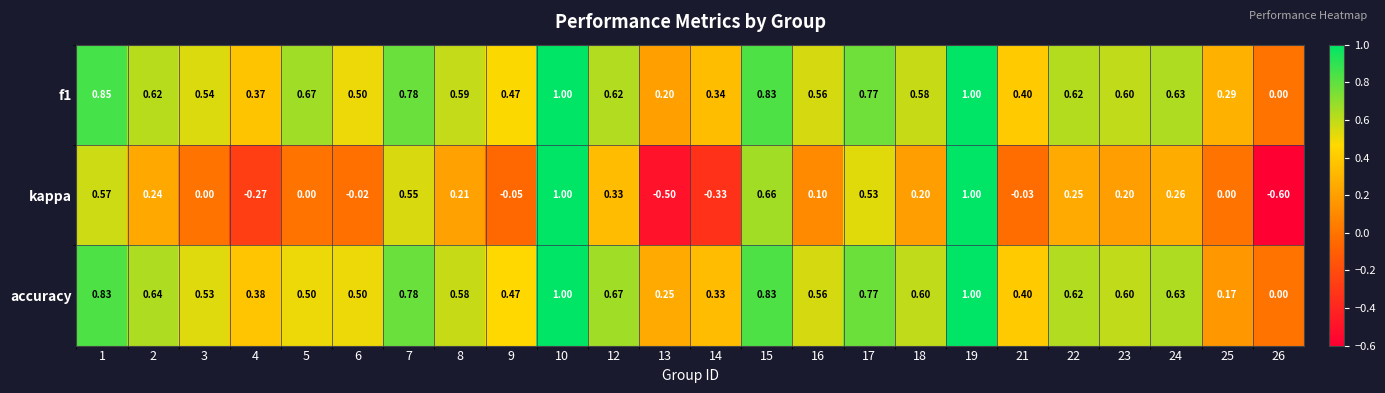

Is the value of f1 at 8 greater than the value of accuracy at 17?

No